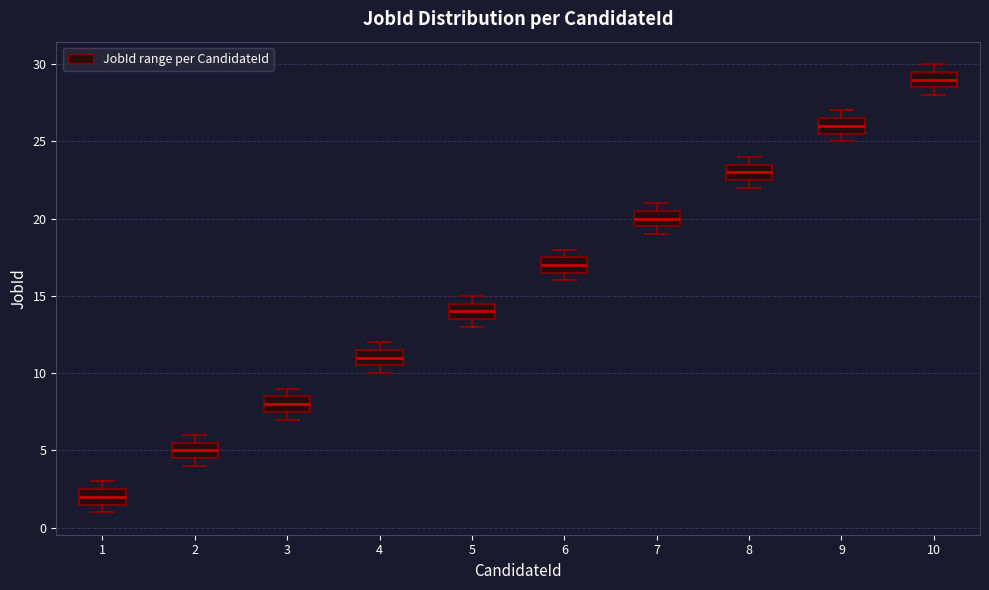

Where does the median line of the box at x = 10 sit on the y-axis? The values are not printed on the chart, so give them approximately, as read against the axis.

29.0